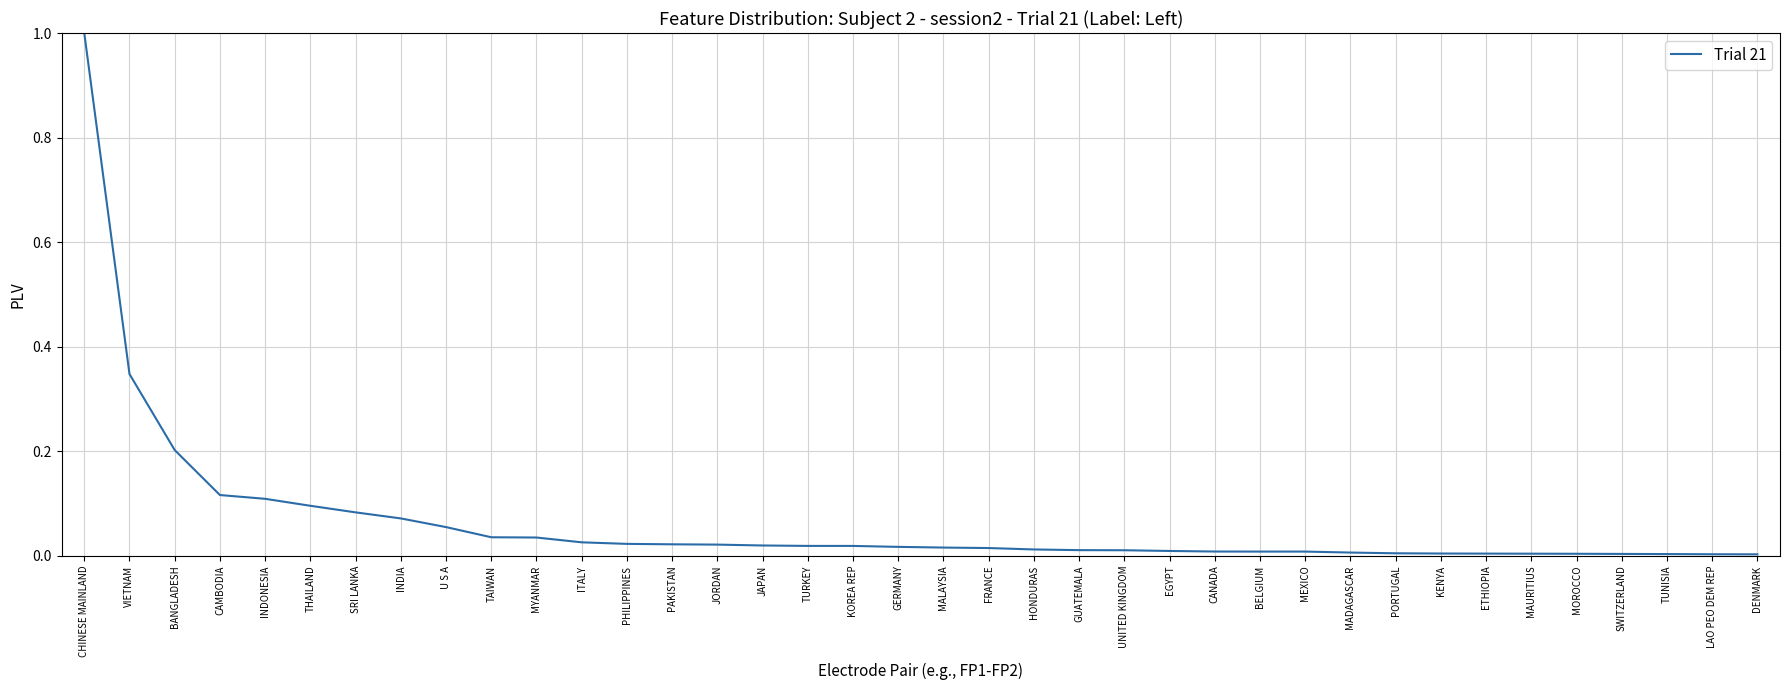

At which category does the chart reach its peak across all series?

CHINESE MAINLAND